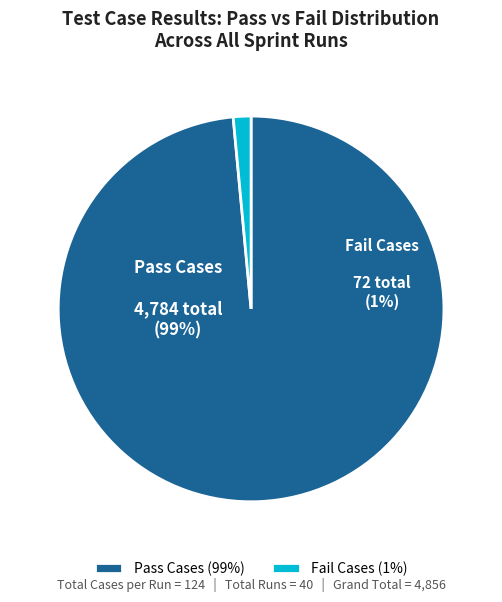

What is the smallest slice in the pie chart?

Fail Cases